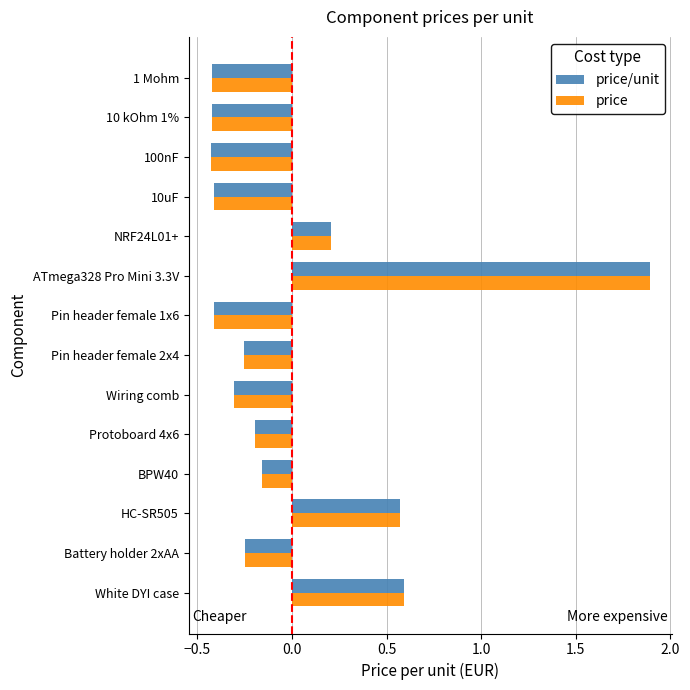

What is the maximum value shown in the chart?

1.9